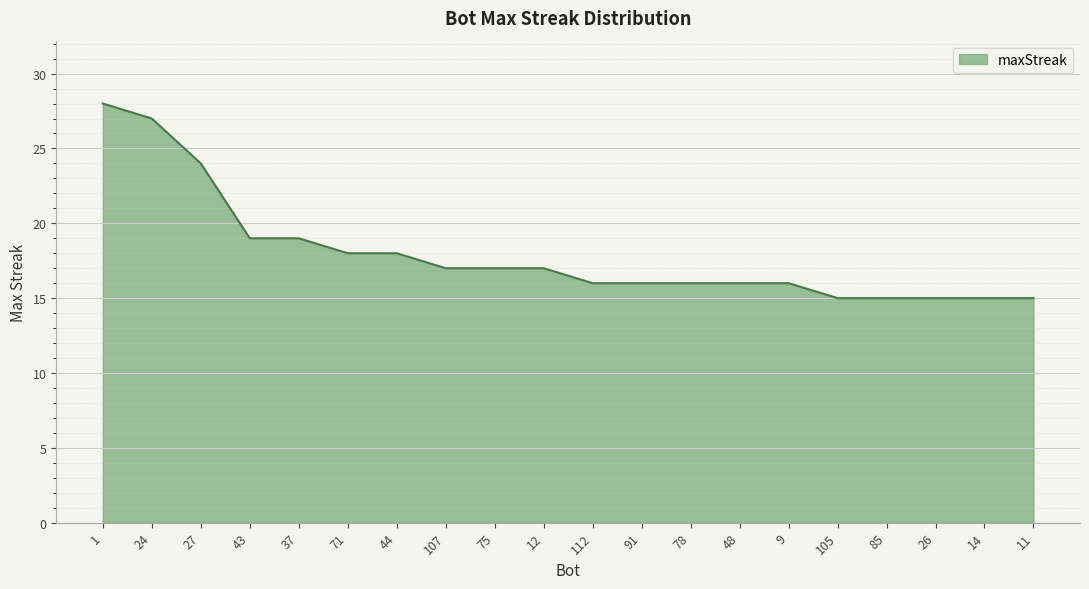

Which has a higher value, 37 or 48?

37